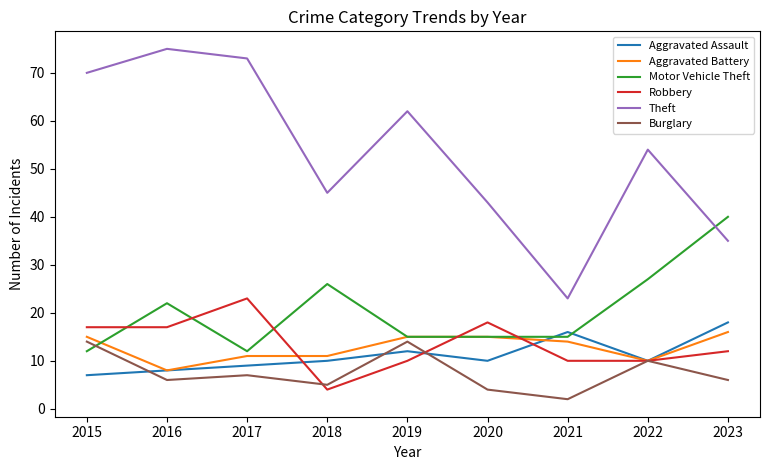

True or false: Theft and Aggravated Assault intersect in this chart.

False